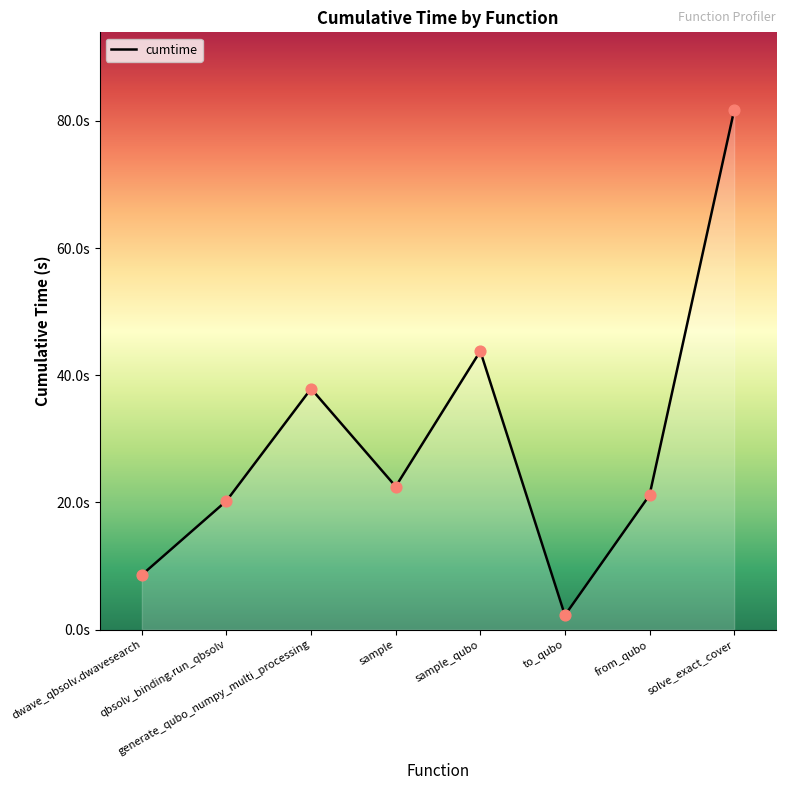

Is this an area chart (filled region under the line)?

Yes